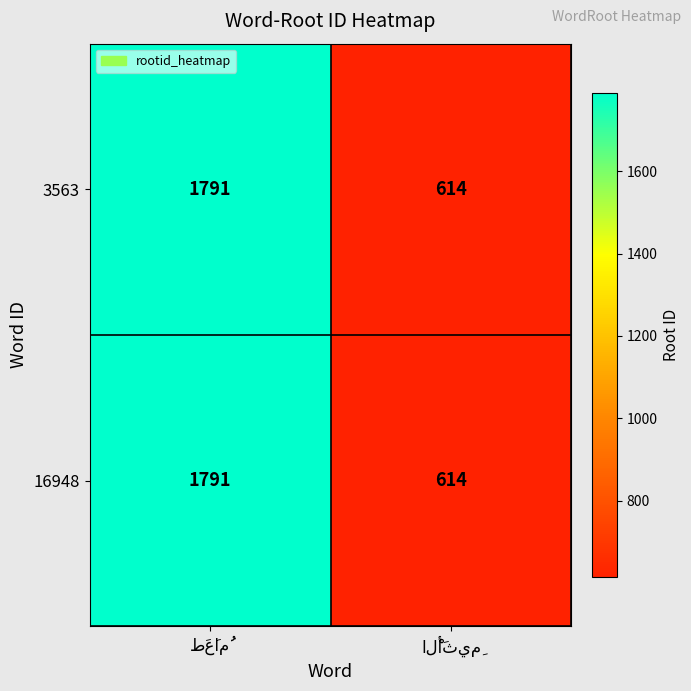

What is the minimum value for 3563?

614